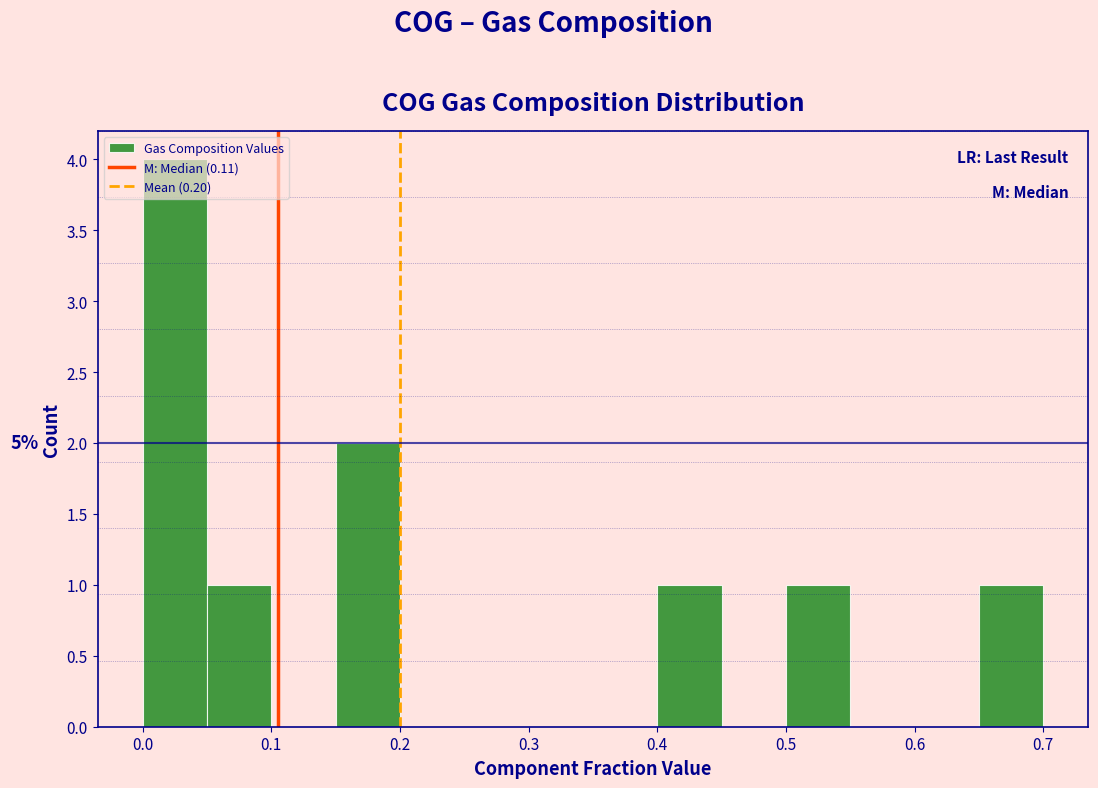

Over which range of the x-axis is the bar tallest?

0.00 to 0.05